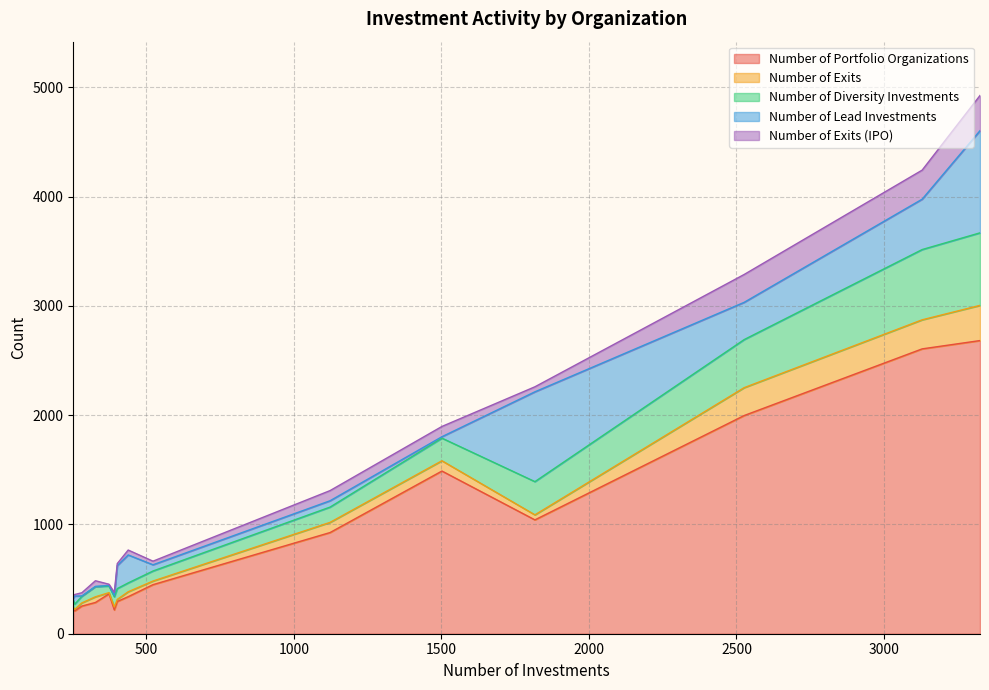

True or false: Number of Diversity Investments and Number of Exits cross at least once.

False